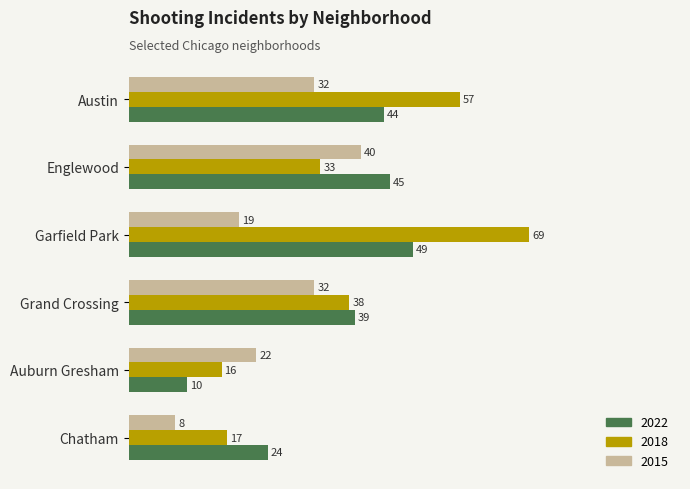

What is the sum of all 2022 values?

211